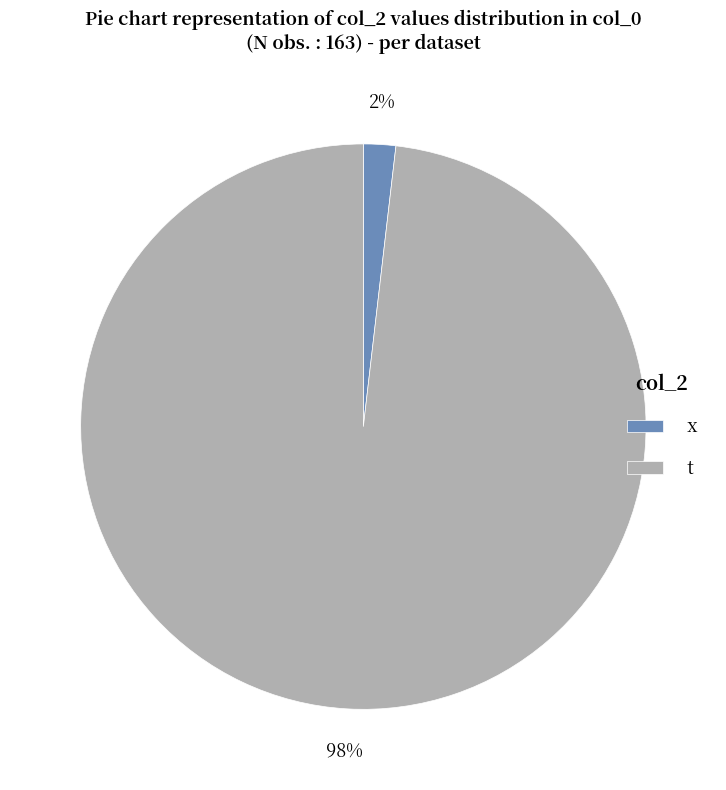

To the nearest percent, what is the combined percentage of t and x?

100%